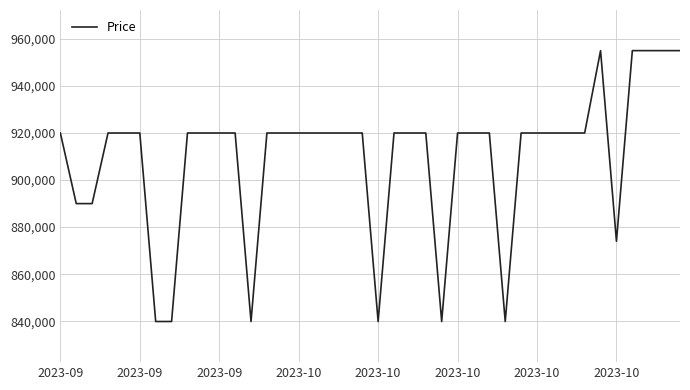

Reading left to right, what are all the values shown in this chart?

920000	890000	890000	920000	920000	920000	839900	839900	920000	920000	920000	920000	839900	920000	920000	920000	920000	920000	920000	920000	839900	920000	920000	920000	839900	920000	920000	920000	839900	920000	920000	920000	920000	920000	955000	874000	955000	955000	955000	955000